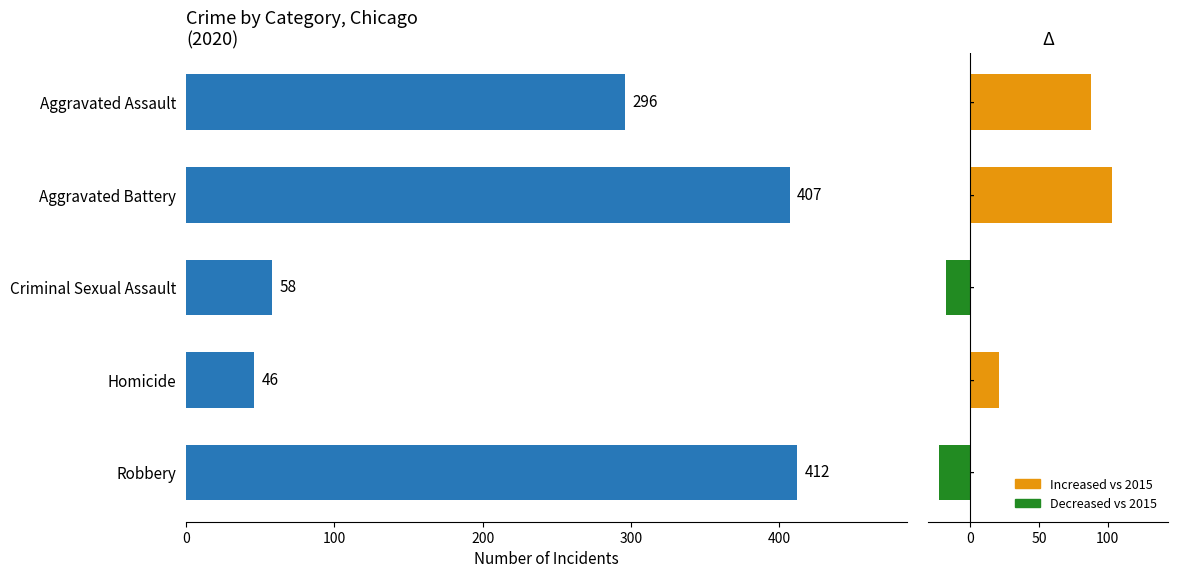

What is the minimum value shown in the chart?

-23